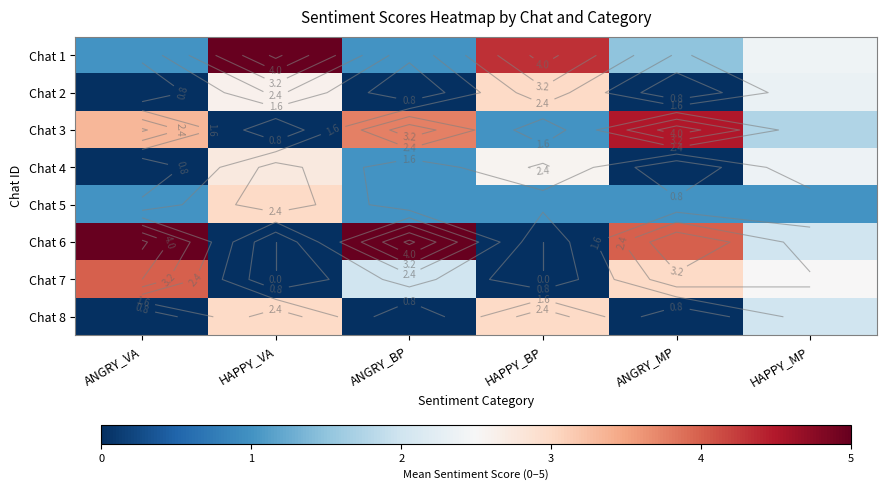

List the labels in order of Chat 2 value, largest first.

HAPPY_BP, HAPPY_VA, HAPPY_MP, ANGRY_VA, ANGRY_BP, ANGRY_MP